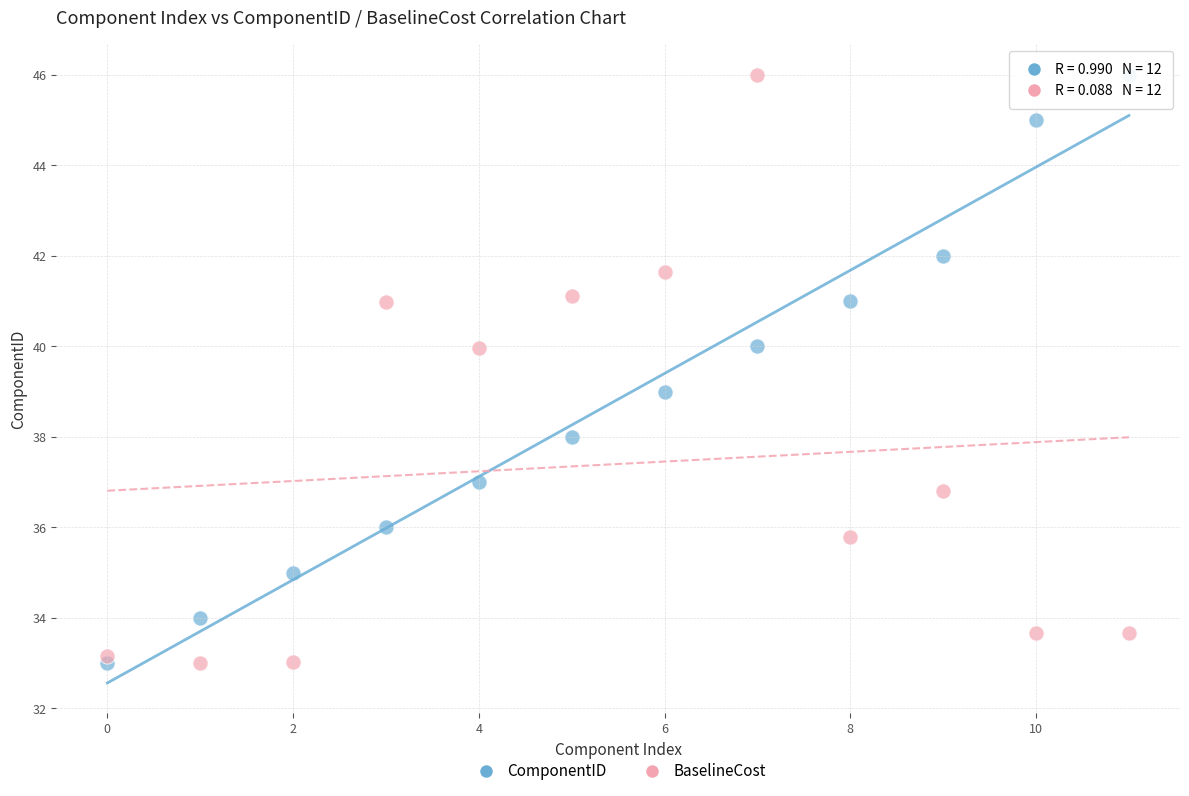

Across all data points, what is the range of Y values (max minus min)?

13.0